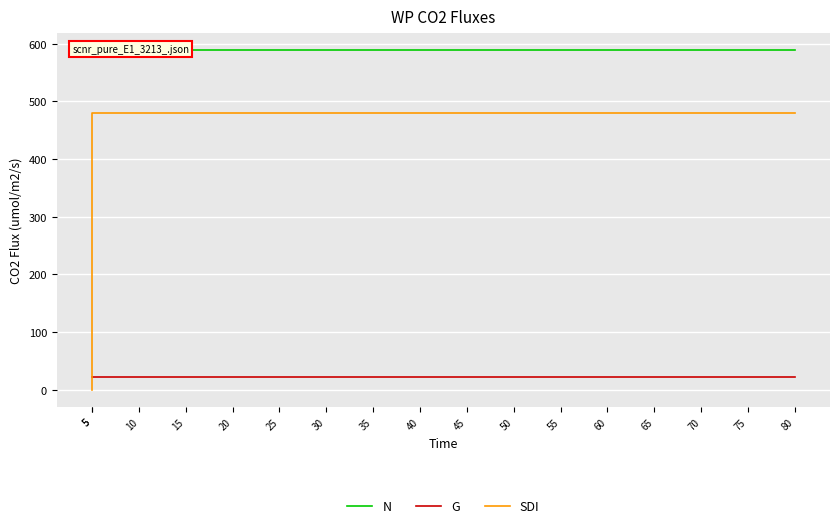

Read the G value at 15.

22.4